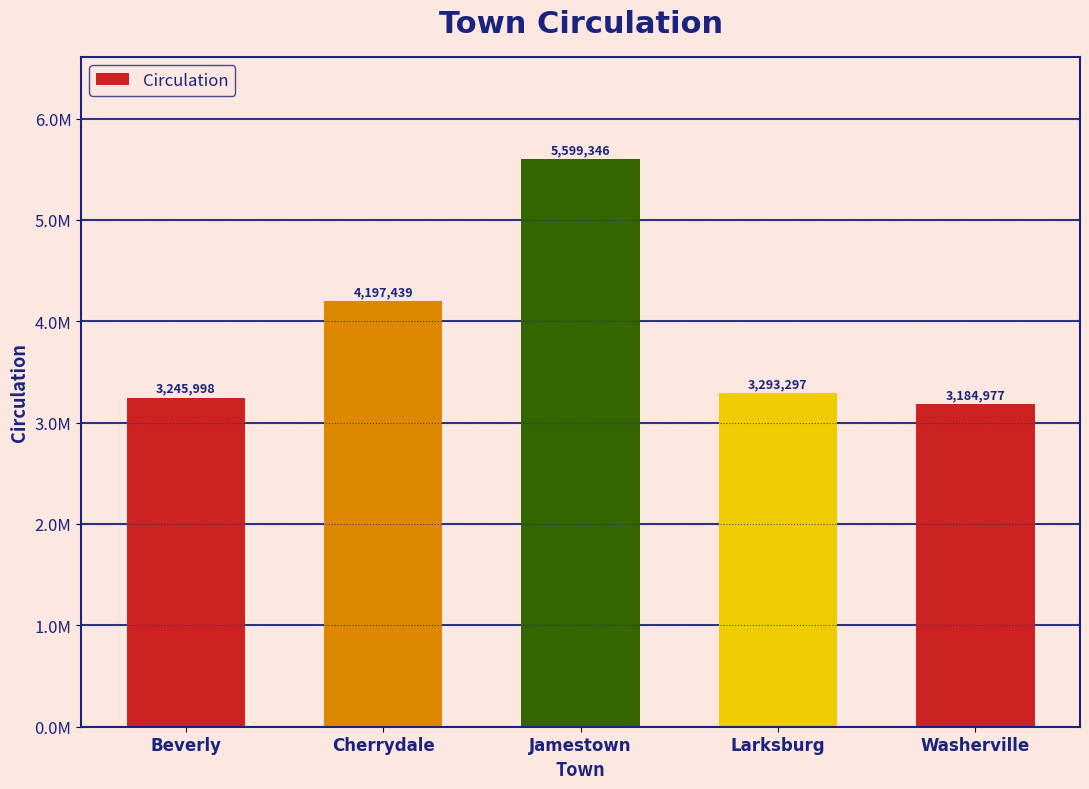

Rank the categories by value from lowest to highest.

Washerville, Beverly, Larksburg, Cherrydale, Jamestown